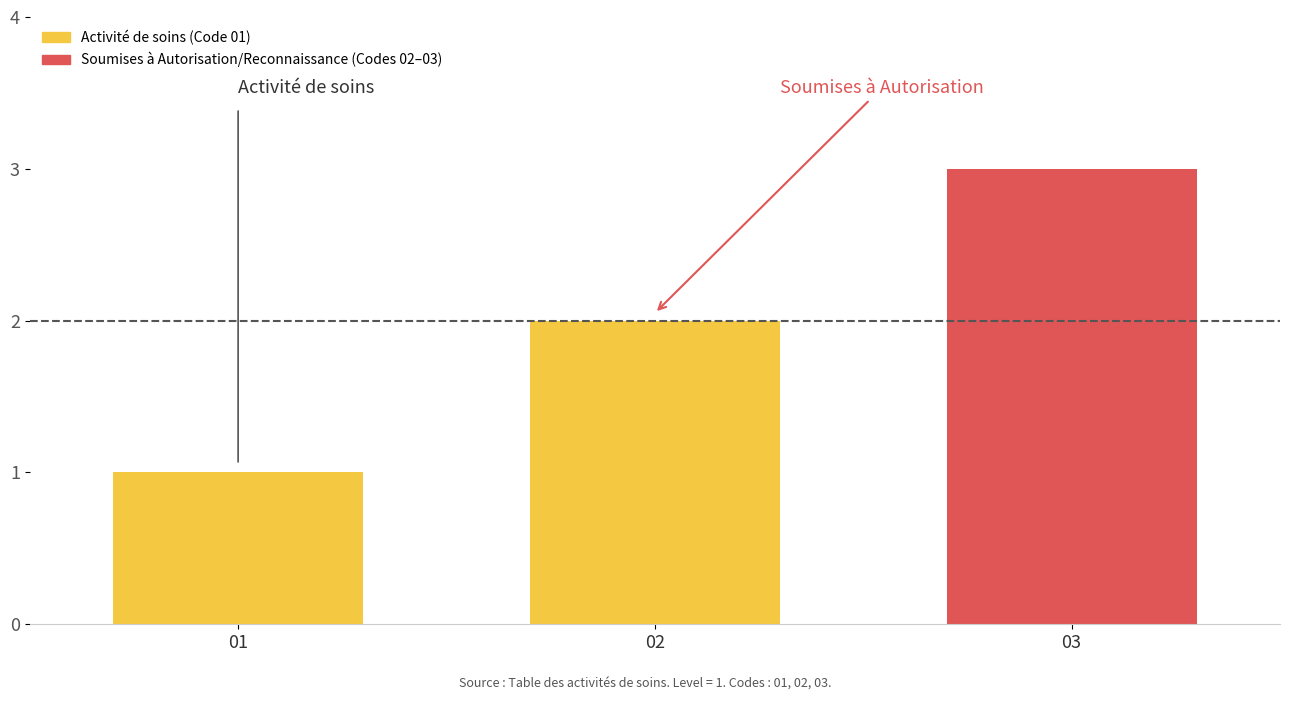

Does the chart contain any negative values?

No